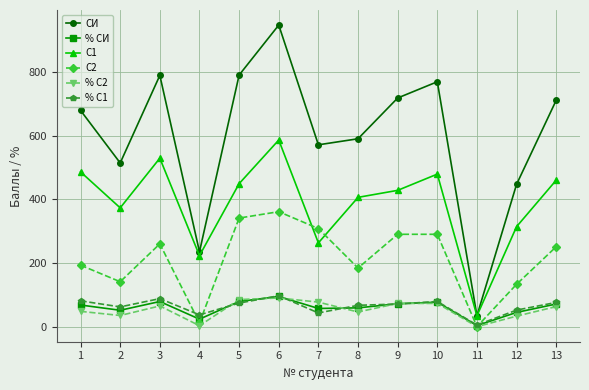

What is the difference between the second highest and minimum values in the % СИ series?

75.6